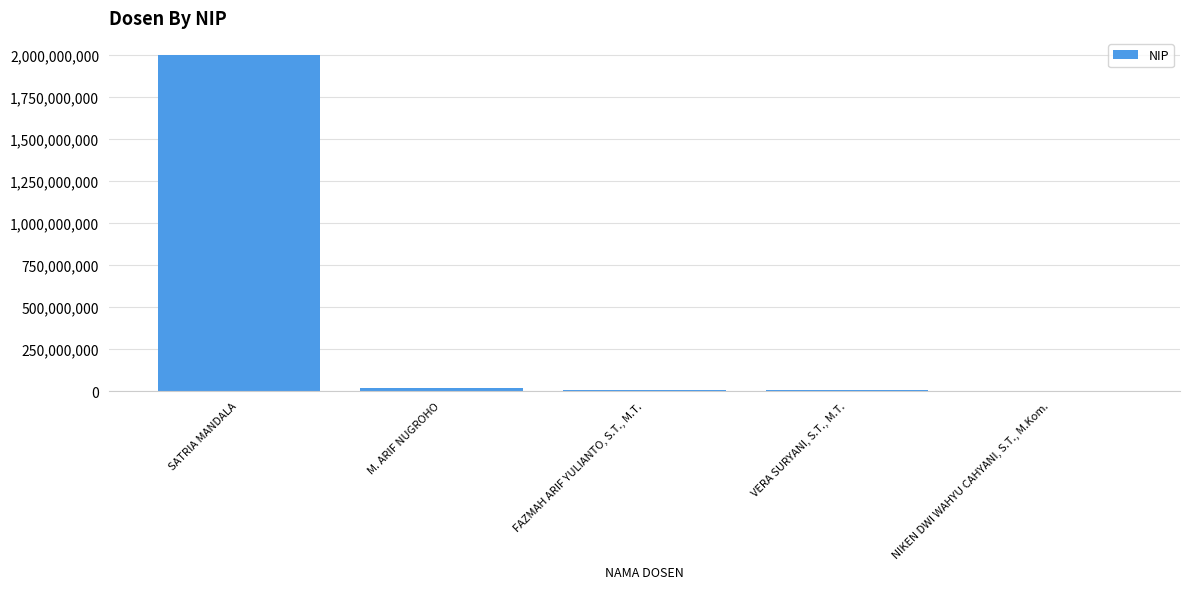

Count the number of categories in the chart.

5